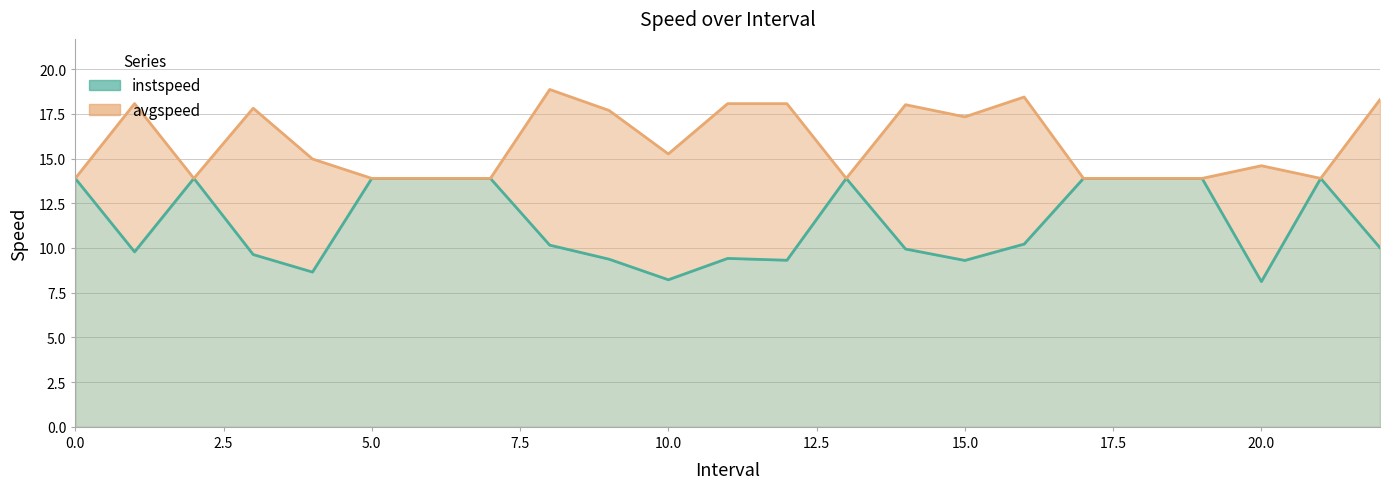

Reading left to right, list all the values displayed in this chart.

instspeed: 13.9	9.8	13.9	9.6	8.7	13.9	13.9	13.9	10.2	9.4	8.2	9.4	9.3	13.9	9.9	9.3	10.2	13.9	13.9	13.9	8.1	13.9	10.0
avgspeed: 13.9	18.1	13.9	17.8	15.0	13.9	13.9	13.9	18.9	17.7	15.3	18.1	18.1	13.9	18.0	17.3	18.4	13.9	13.9	13.9	14.6	13.9	18.3